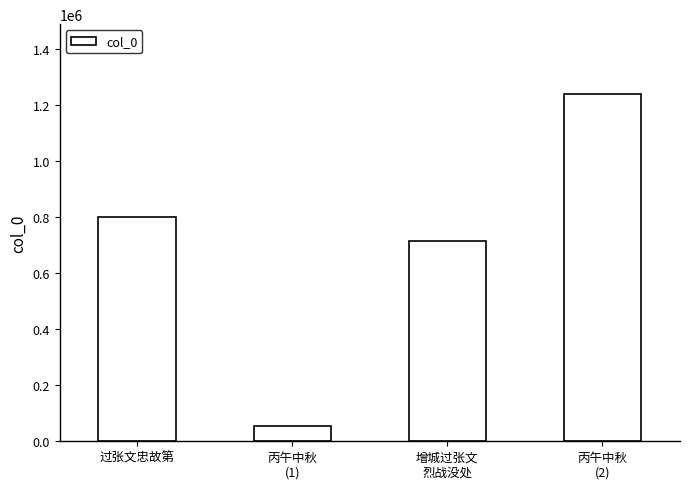

Rank the categories by value from highest to lowest.

丙午中秋
(2), 过张文忠故第, 增城过张文
烈战没处, 丙午中秋
(1)